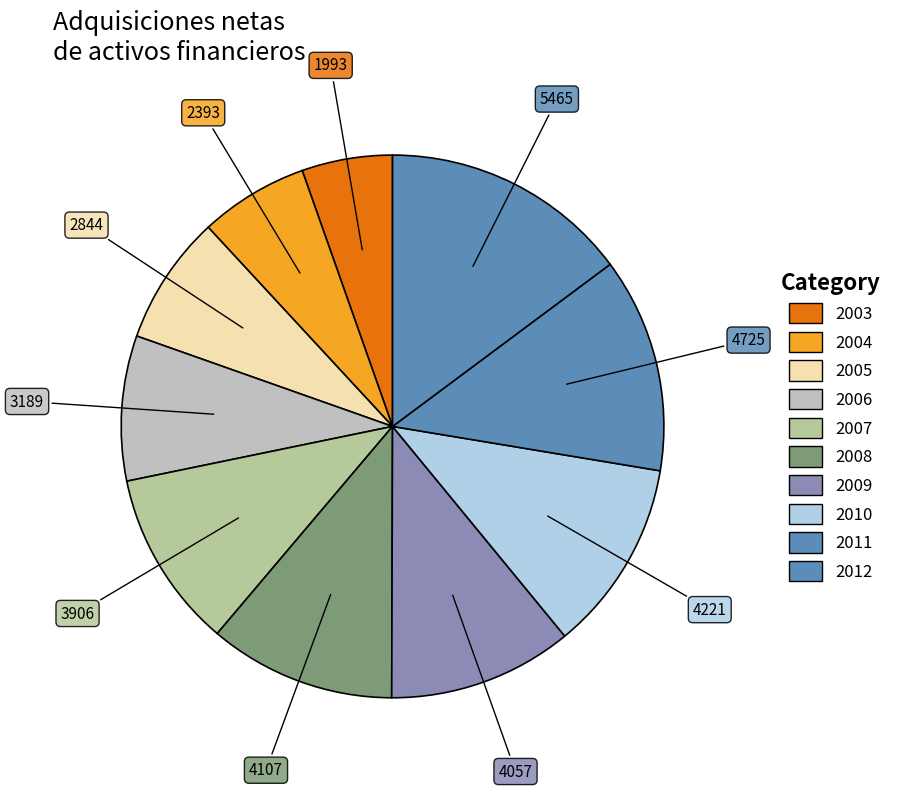

True or false: 2004 accounts for 13% of the total.

False